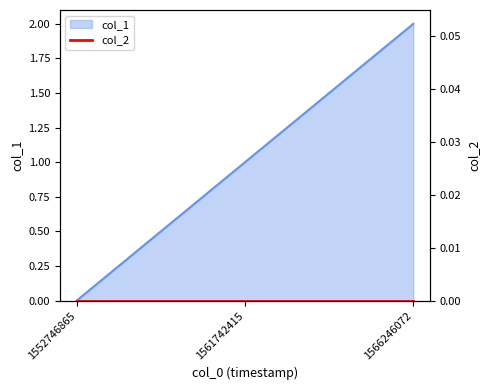

How many values are between 0 and 2?

3